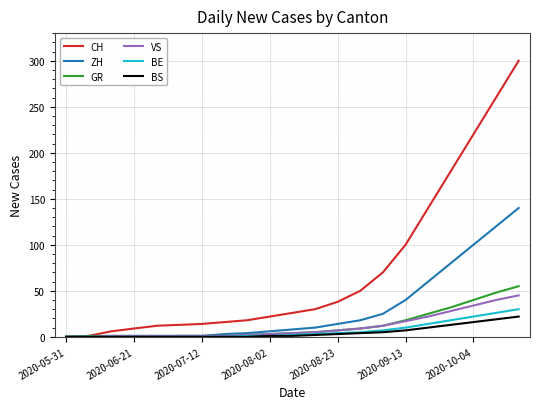

What is the maximum value shown in the chart?

300